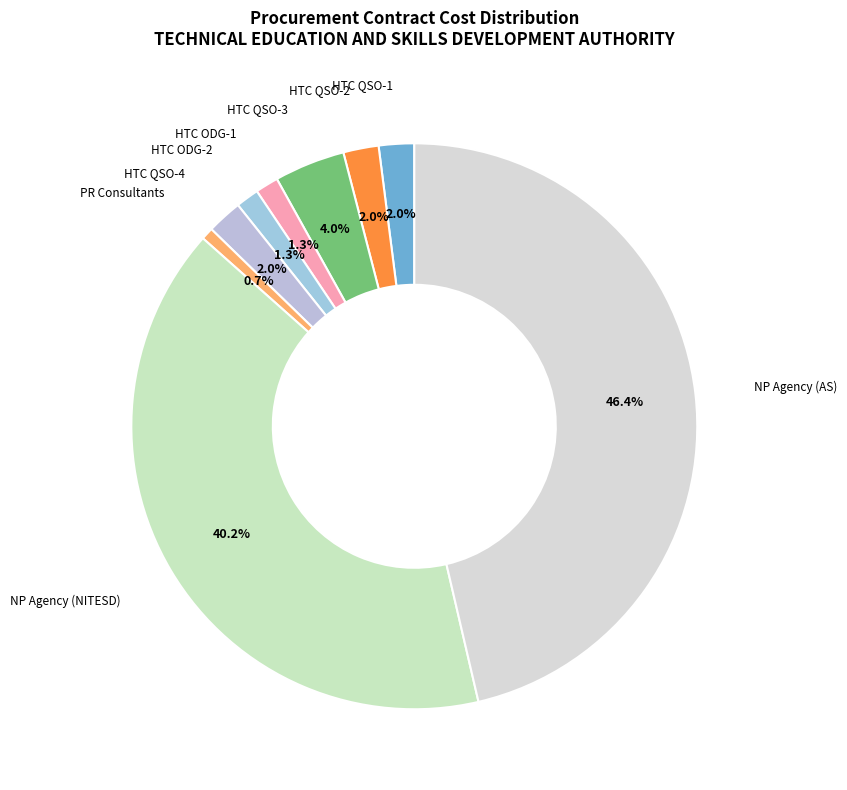

How many slices are in this pie chart?

9